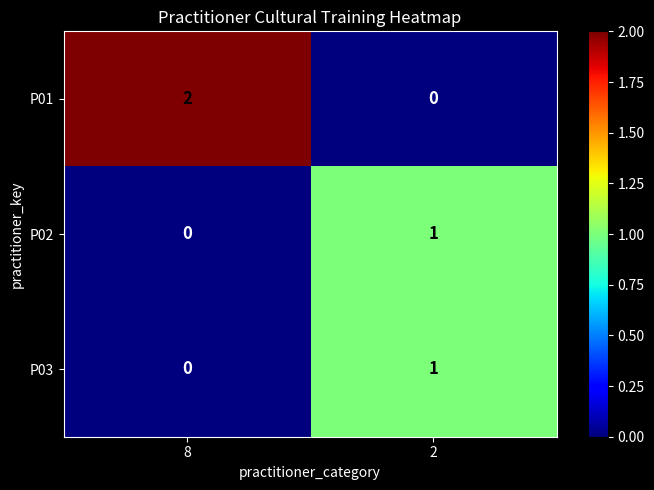

How many series are shown in this chart?

3